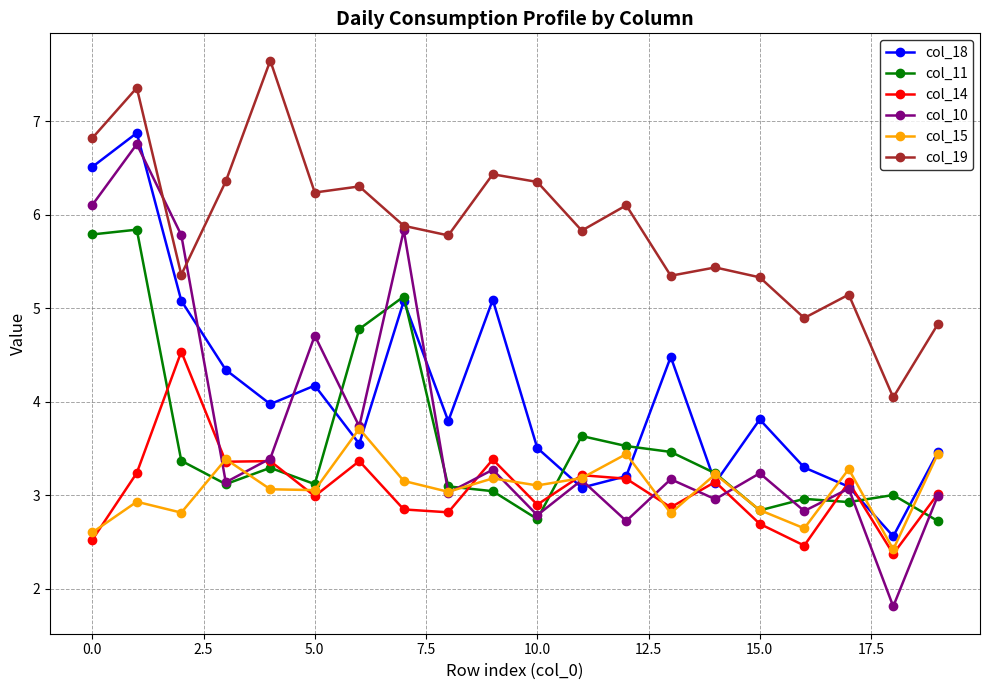

True or false: col_19 and col_11 cross at least once.

False